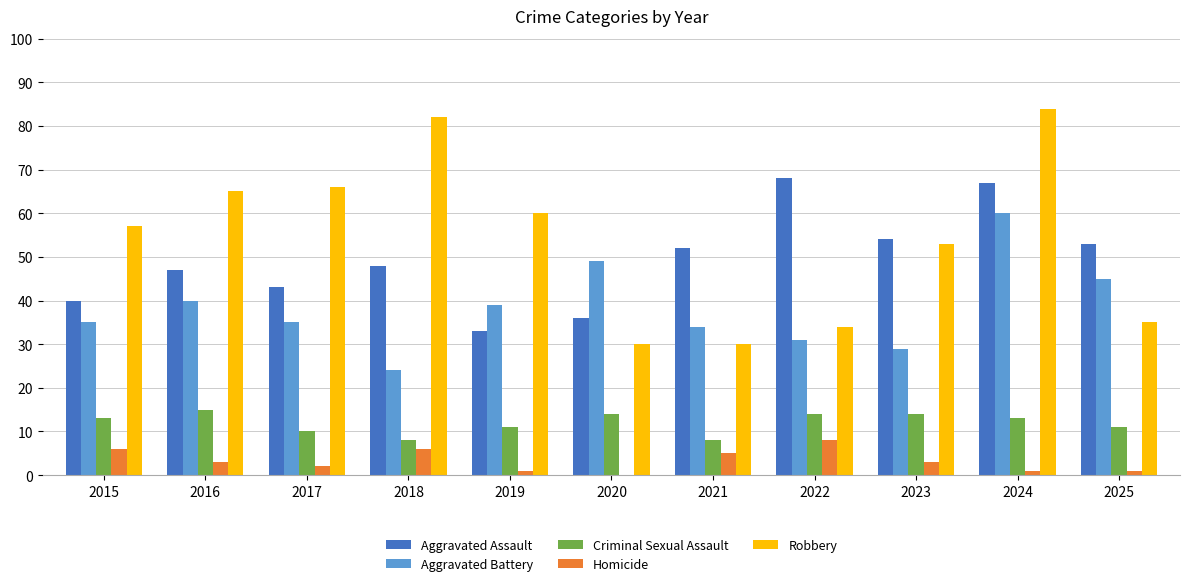

What is the total value across all series at 2023?

153